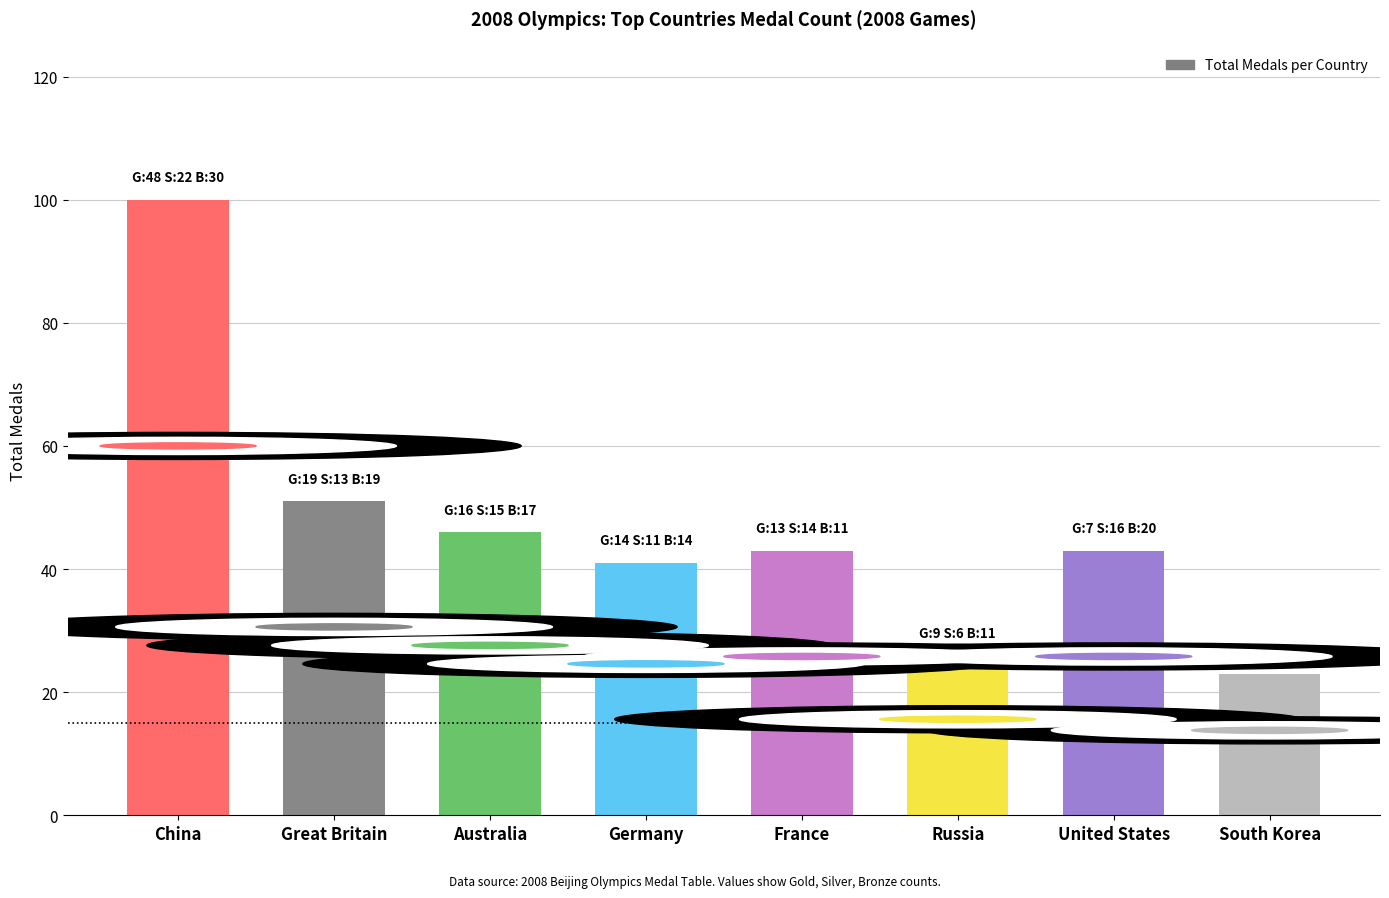

Is it true that the value at United States is 28?

False